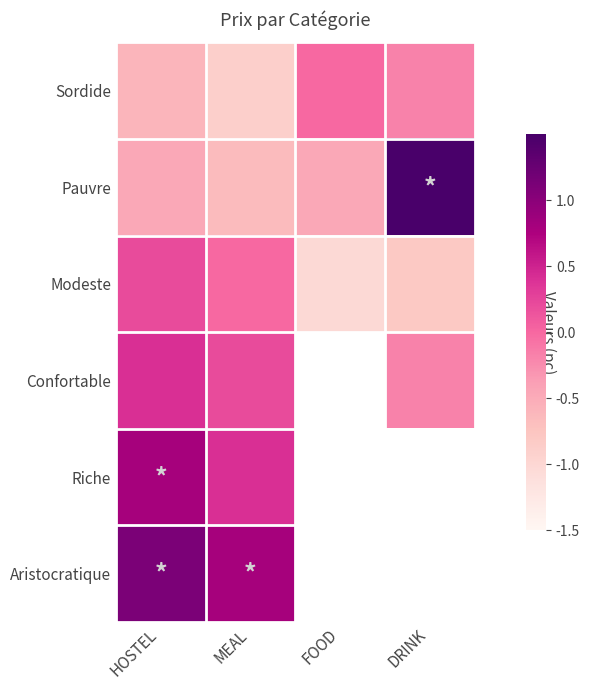

Which series has the largest range (max minus min)?

Pauvre